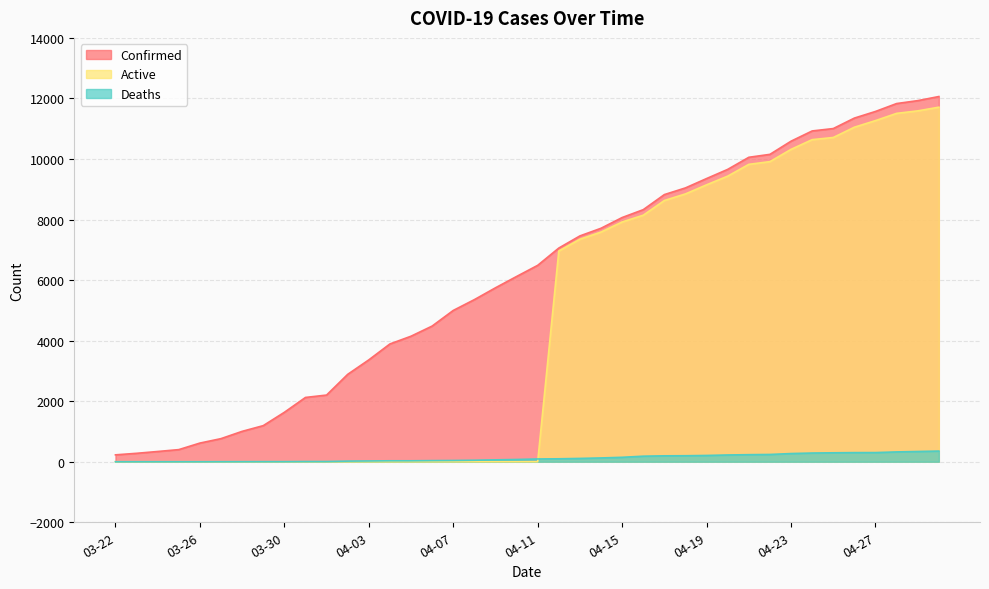

How many values in the Active series exceed 0?

19